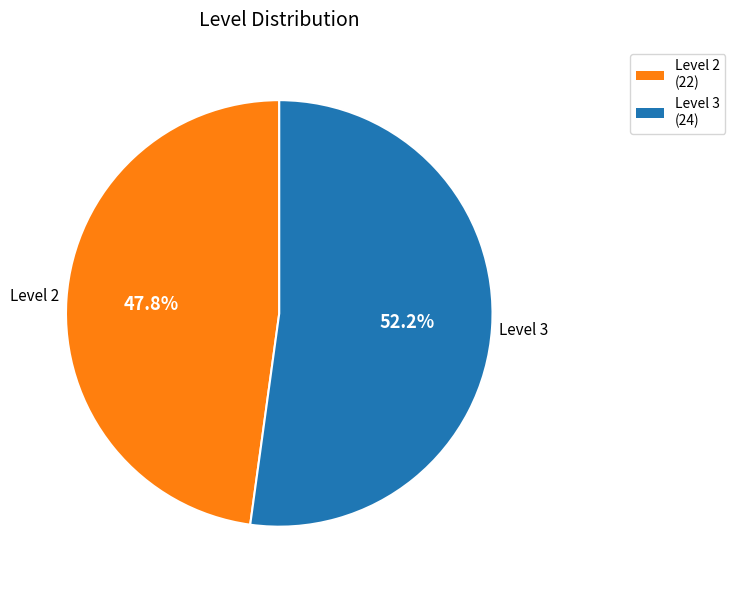

What percentage do Level 2 and Level 3 together represent?

100.0%